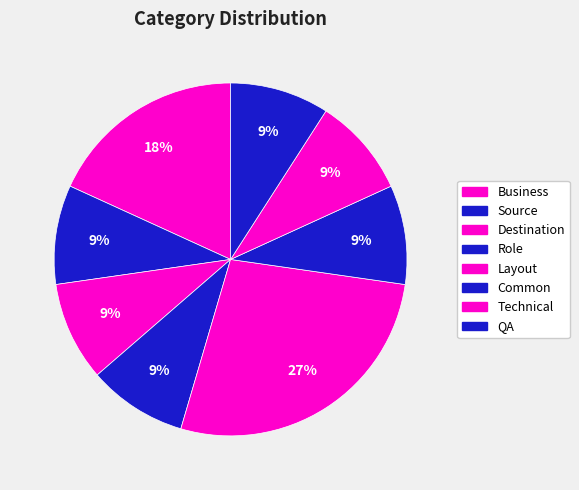

To the nearest percent, what is the average slice percentage?

11%